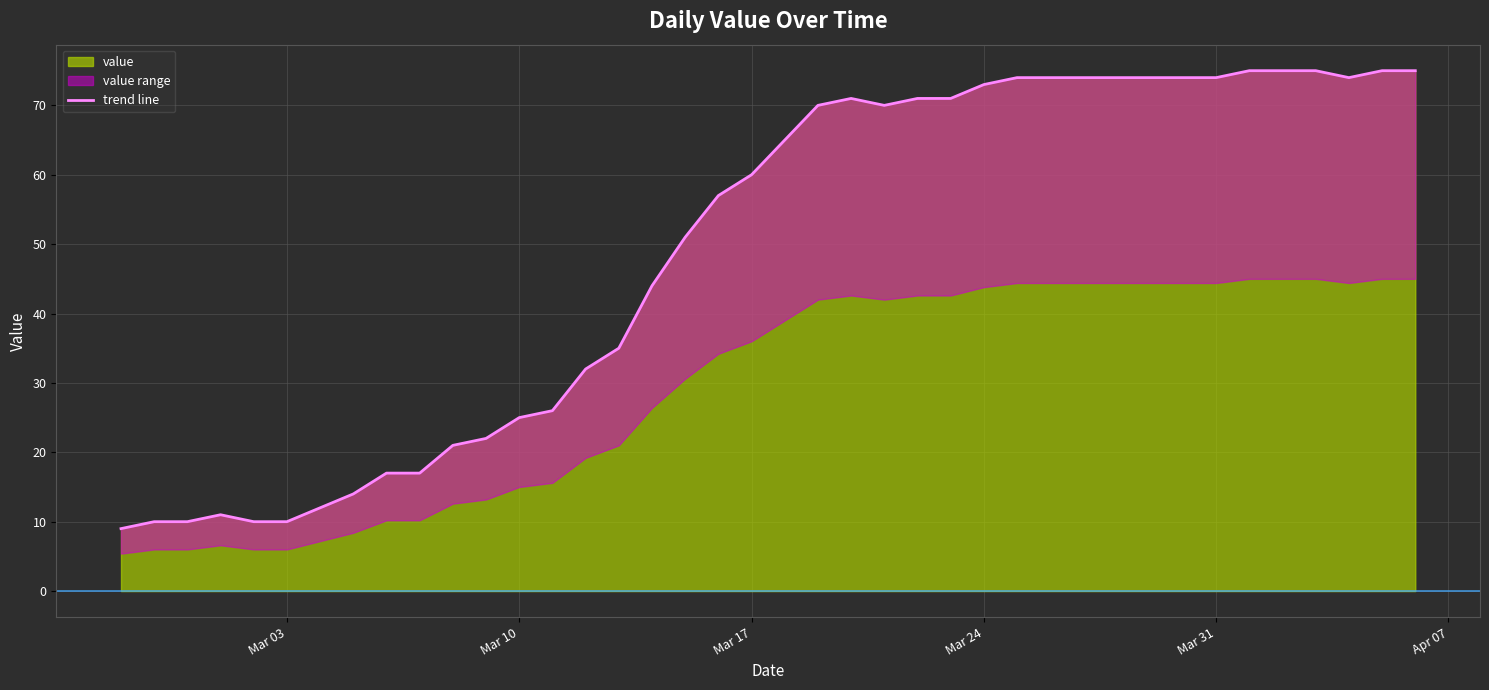

What is the value of the 31st point from the left?

74